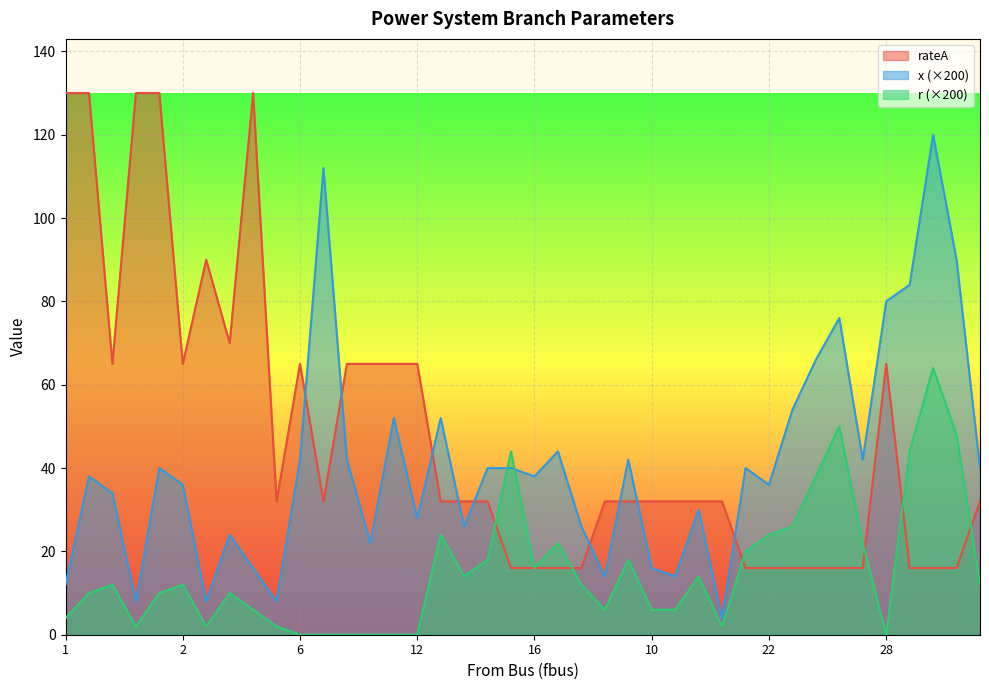

After their last crossing, which series has the higher values: x (×200) or rateA?

x (×200)